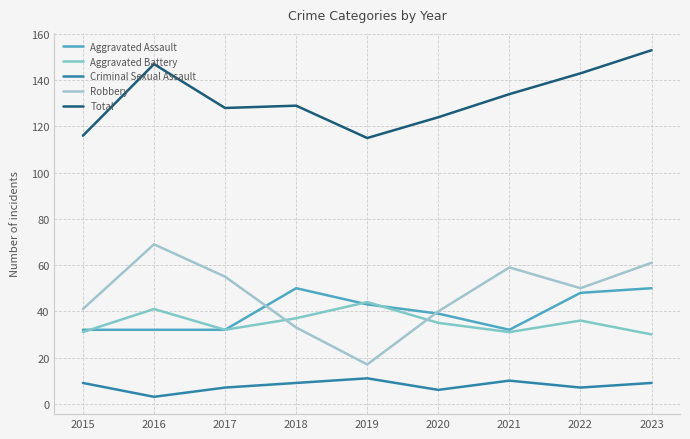

What is the maximum value shown in the chart?

153